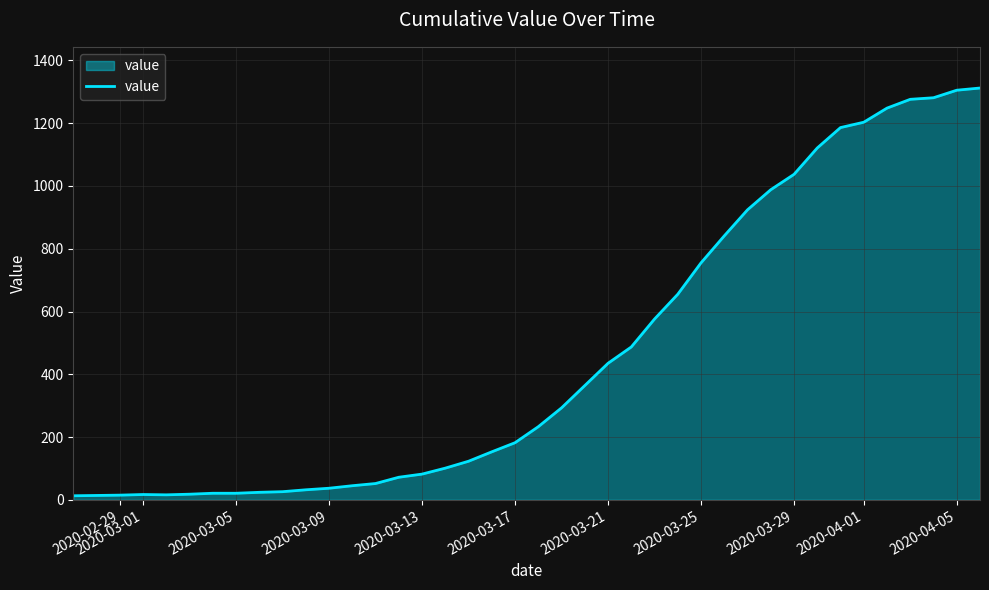

What is the difference between the maximum and minimum values?

1299